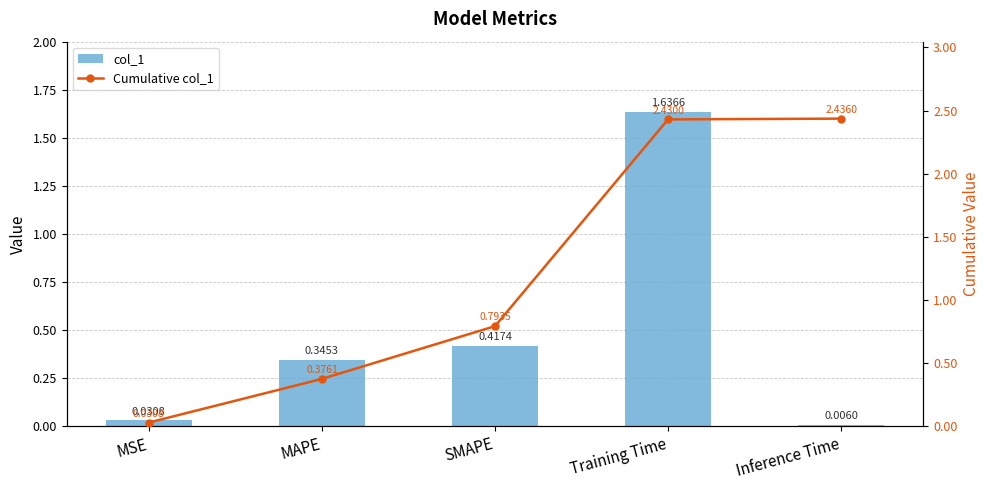

Count the number of categories in the chart.

5